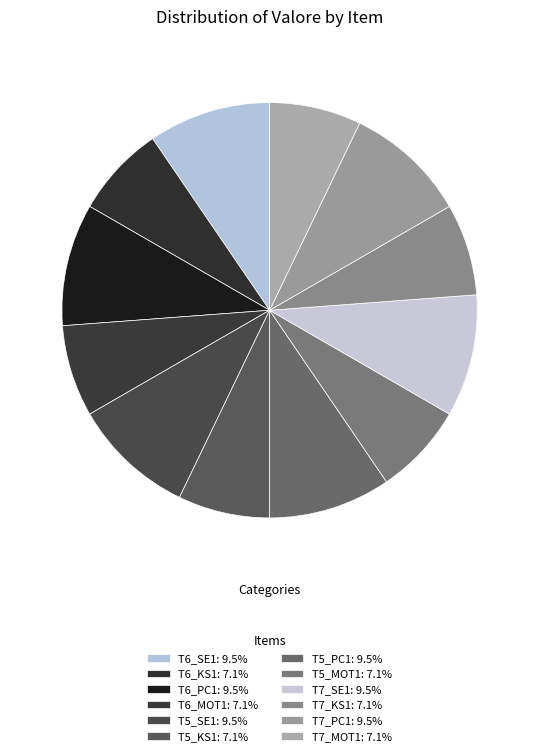

Count the number of slices in the pie.

12